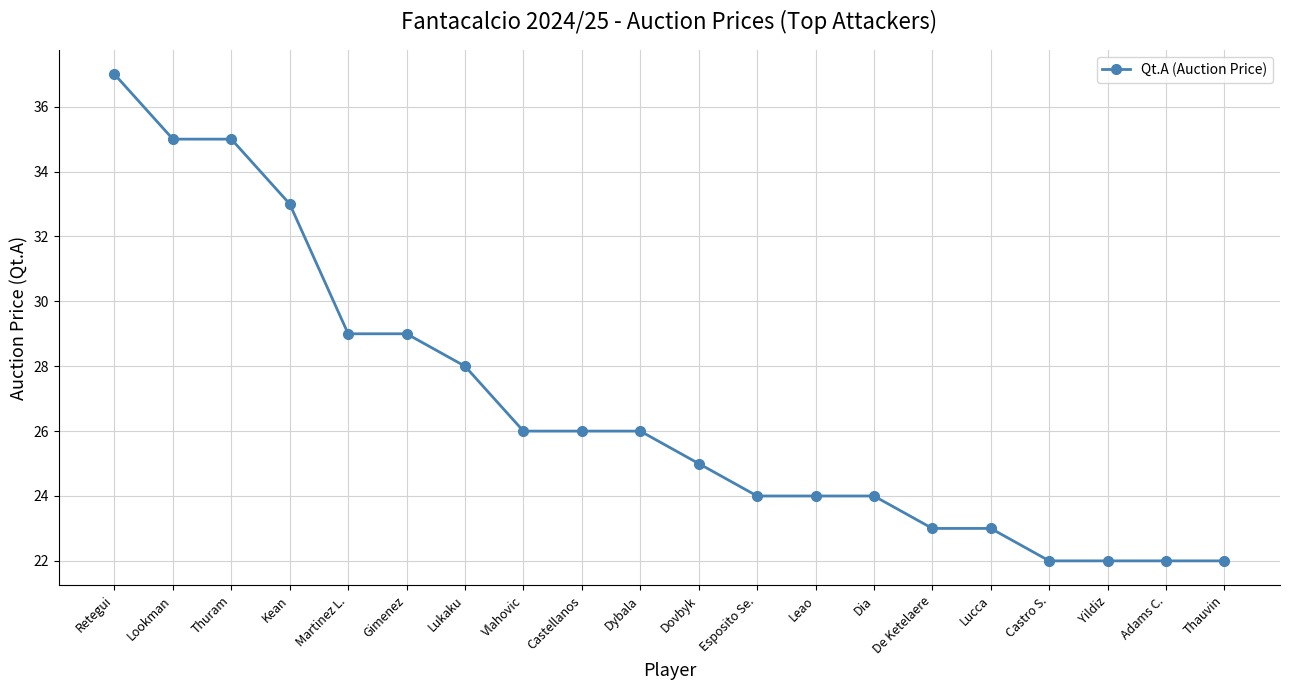

What is the difference between the second highest and minimum values?

13